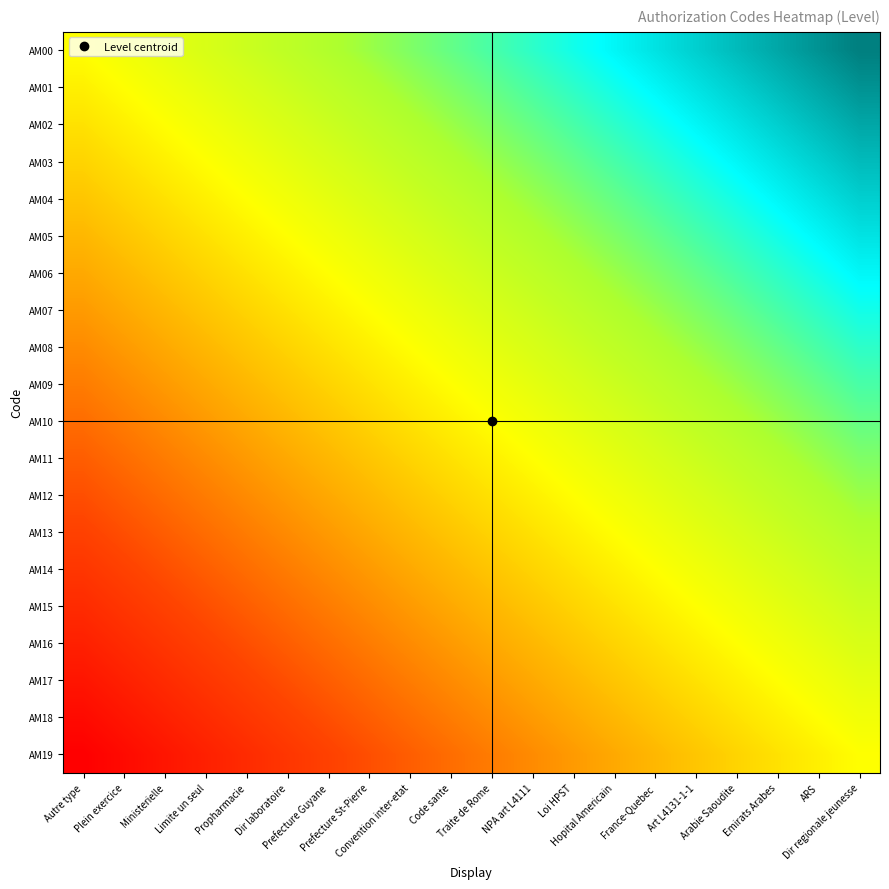

Which category has the highest value across all series?

Dir regionale jeunesse